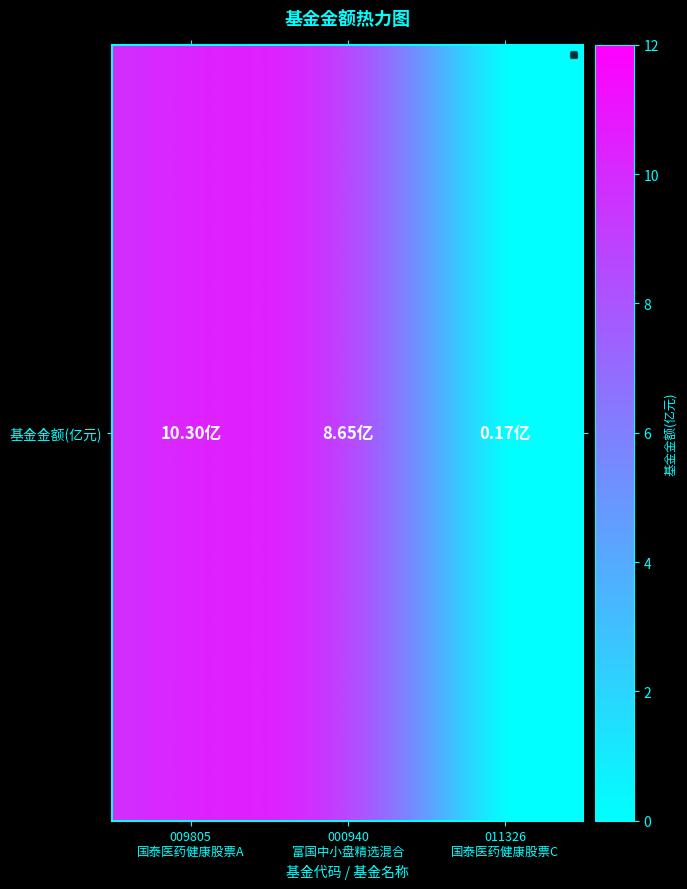

What is the average value?

6.4